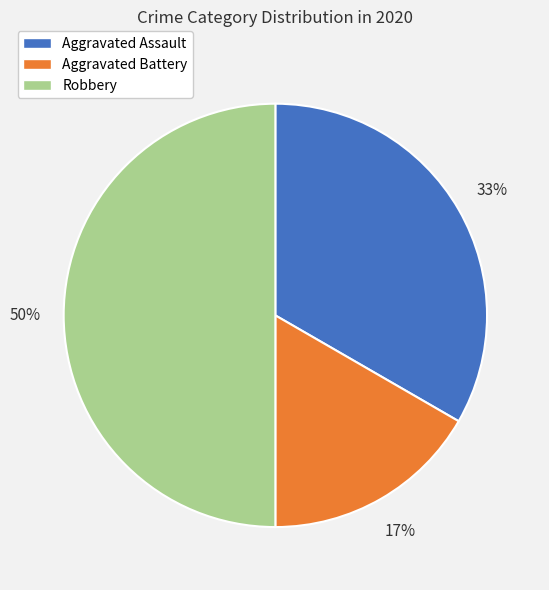

To the nearest percent, what is the average slice percentage?

33%